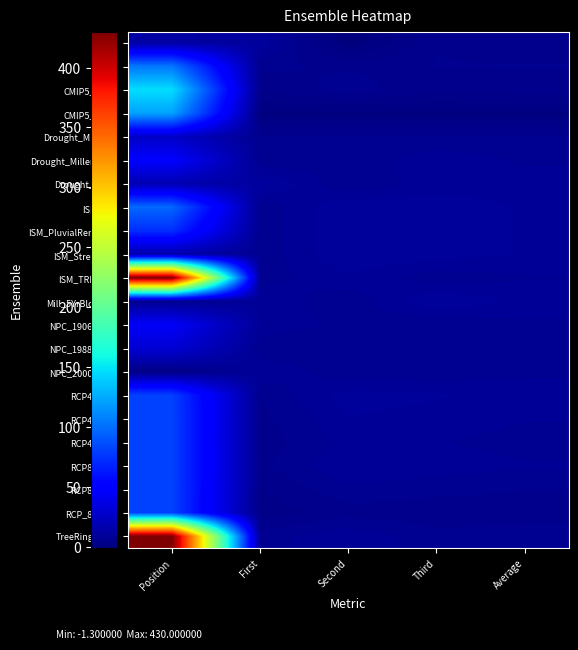

At which category is the sum across all series the highest?

Position